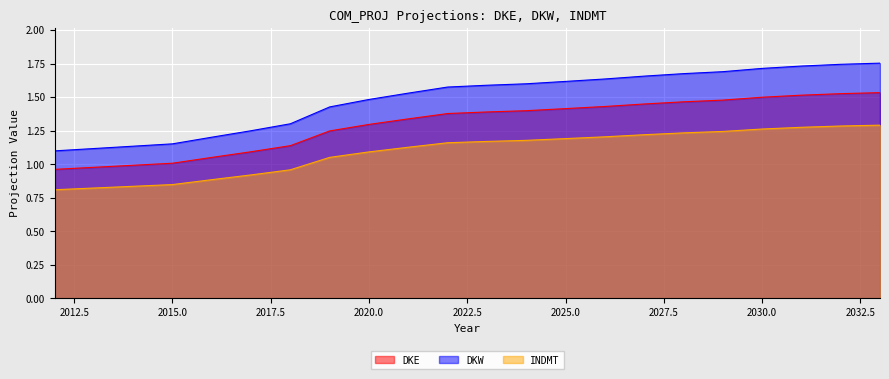

How many lines are shown in the chart?

3